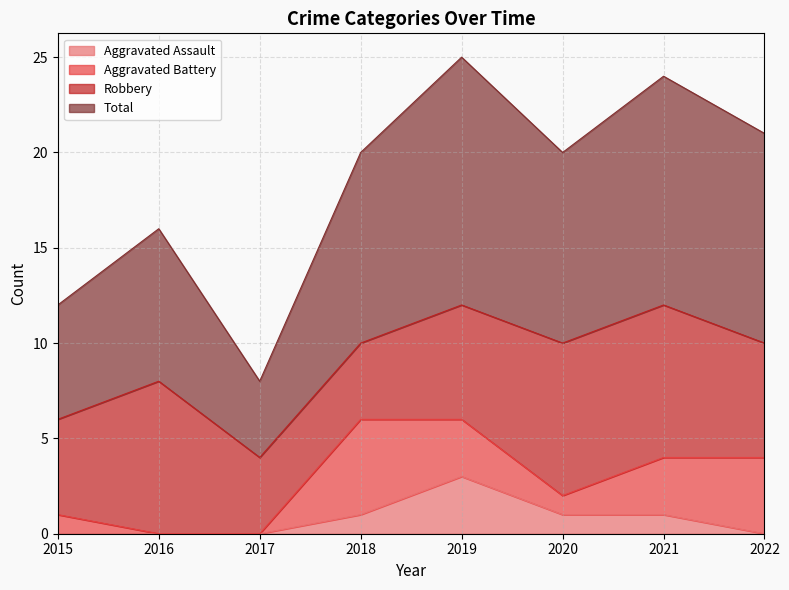

Which has a higher value, 2015 or 2022?

2015